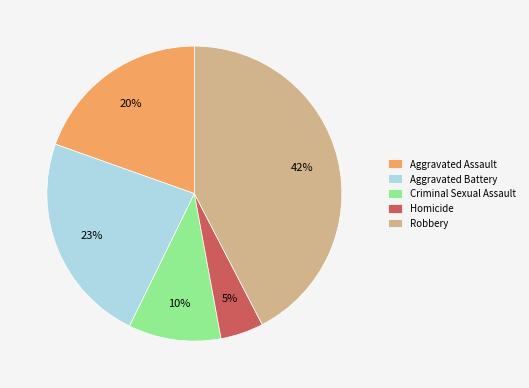

To the nearest percent, what is the combined percentage of Aggravated Battery and Aggravated Assault?

43%